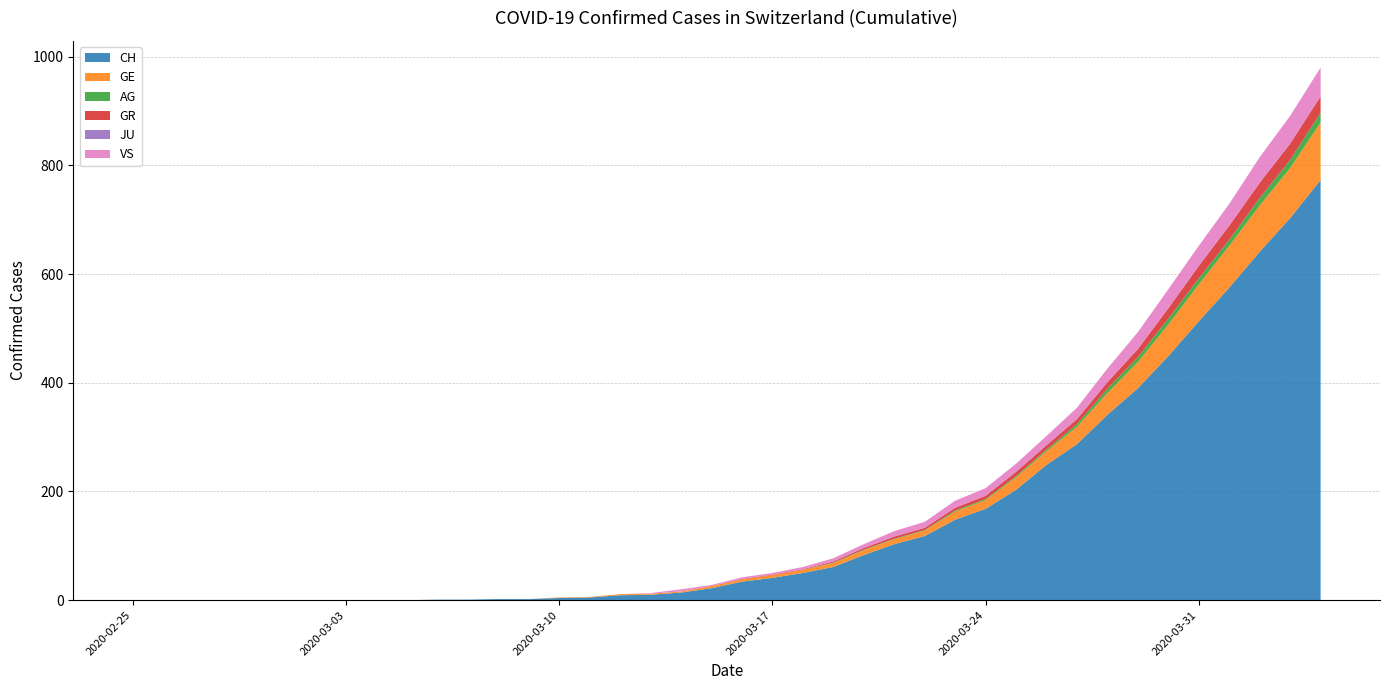

Reading left to right, list all the values displayed in this chart.

CH: 0	0	0	0	0	0	0	0	0	0	1	1	2	2	4	5	9	10	14	22	34	41	50	61	83	103	118	148	168	203	249	287	341	390	449	513	575	641	703	773
GE: 0	0	0	0	0	0	0	0	0	0	0	0	0	0	1	1	2	2	2	4	4	5	6	7	9	9	10	15	16	23	25	32	40	48	58	68	77	85	92	106
AG: 0	0	0	0	0	0	0	0	0	0	0	0	0	0	0	0	0	0	0	0	0	0	0	1	1	1	1	2	2	2	3	5	8	9	11	11	11	14	15	18
GR: 0	0	0	0	0	0	0	0	0	0	0	0	0	0	0	0	0	0	0	0	1	1	1	2	3	4	4	5	6	8	8	9	12	15	19	23	26	28	30	30
JU: 0	0	0	0	0	0	0	0	0	0	0	0	0	0	0	0	0	0	0	0	0	0	0	0	0	0	0	0	0	0	0	0	0	0	0	0	0	0	0	0
VS: 0	0	0	0	0	0	0	0	0	0	0	0	0	0	0	0	0	1	4	2	3	3	4	6	7	10	11	13	14	15	17	21	25	31	35	37	40	47	51	53